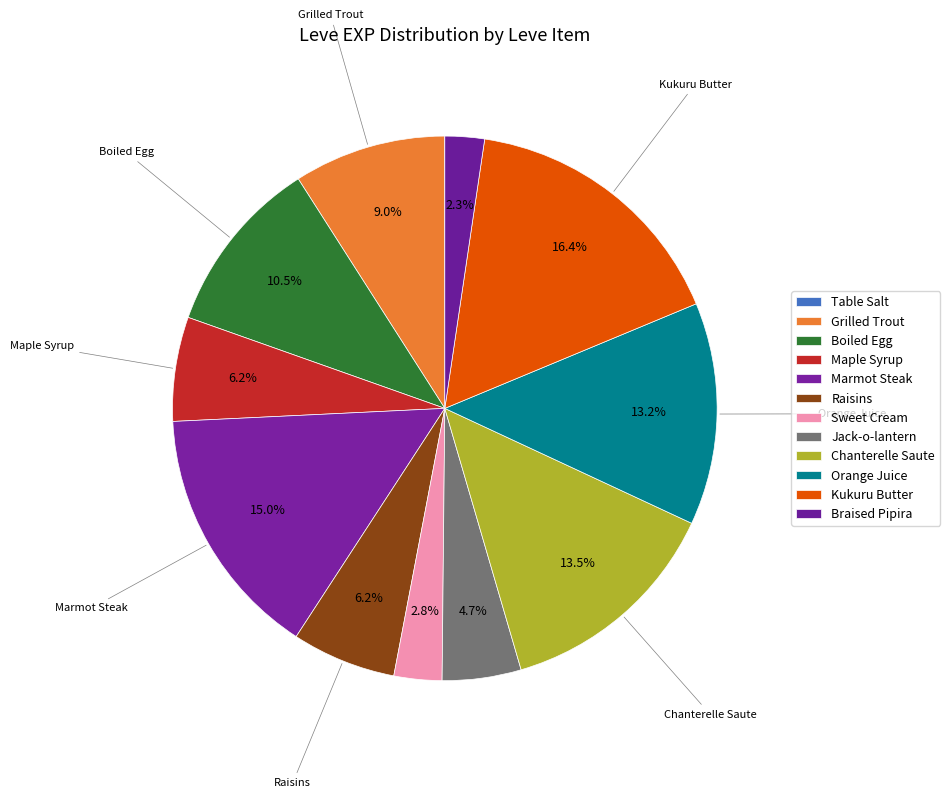

True or false: Sweet Cream accounts for 3% of the total.

True